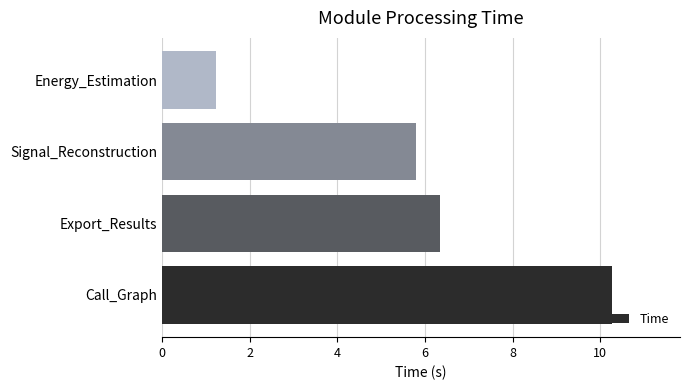

The chart shows a value of 0.3 at Energy_Estimation. True or false?

False